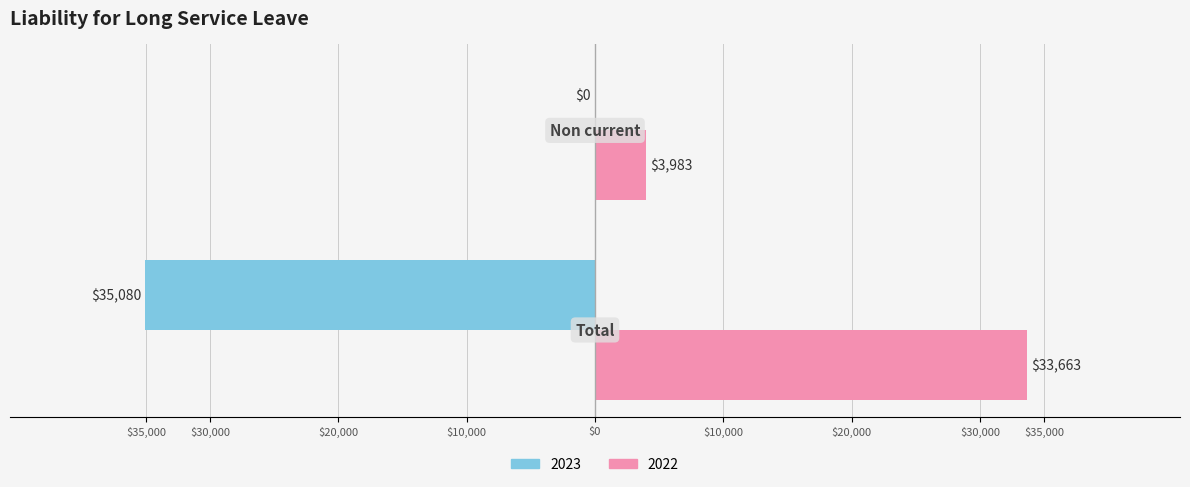

Rank the series by their maximum value, from lowest to highest.

2022, 2023